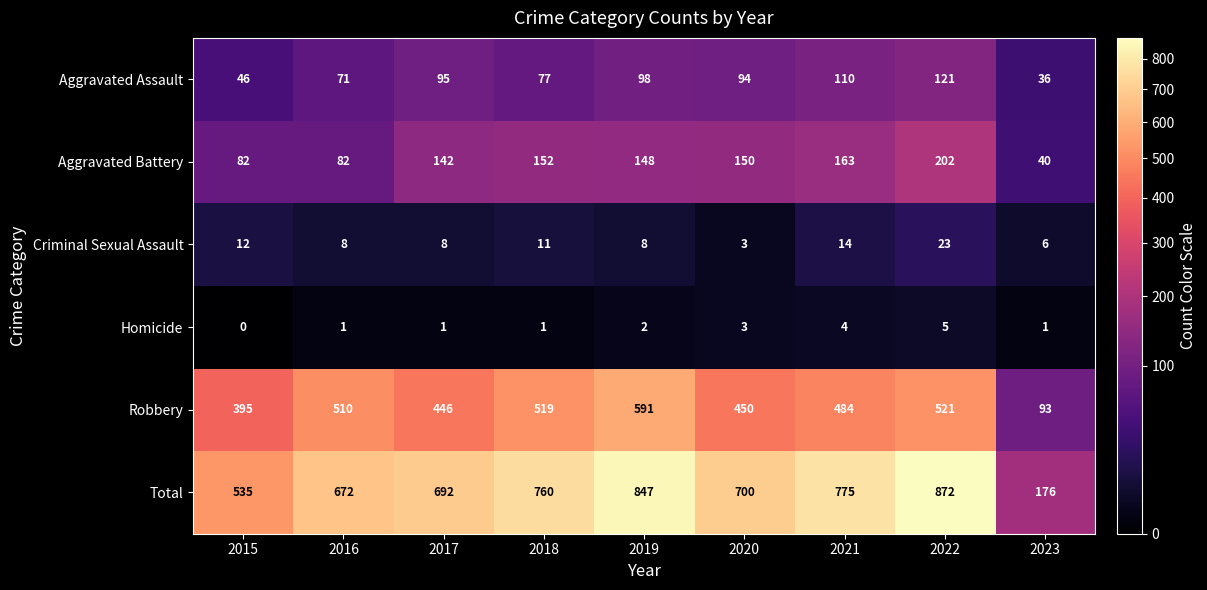

What is the spread (max minus min) of values at 2016?

671